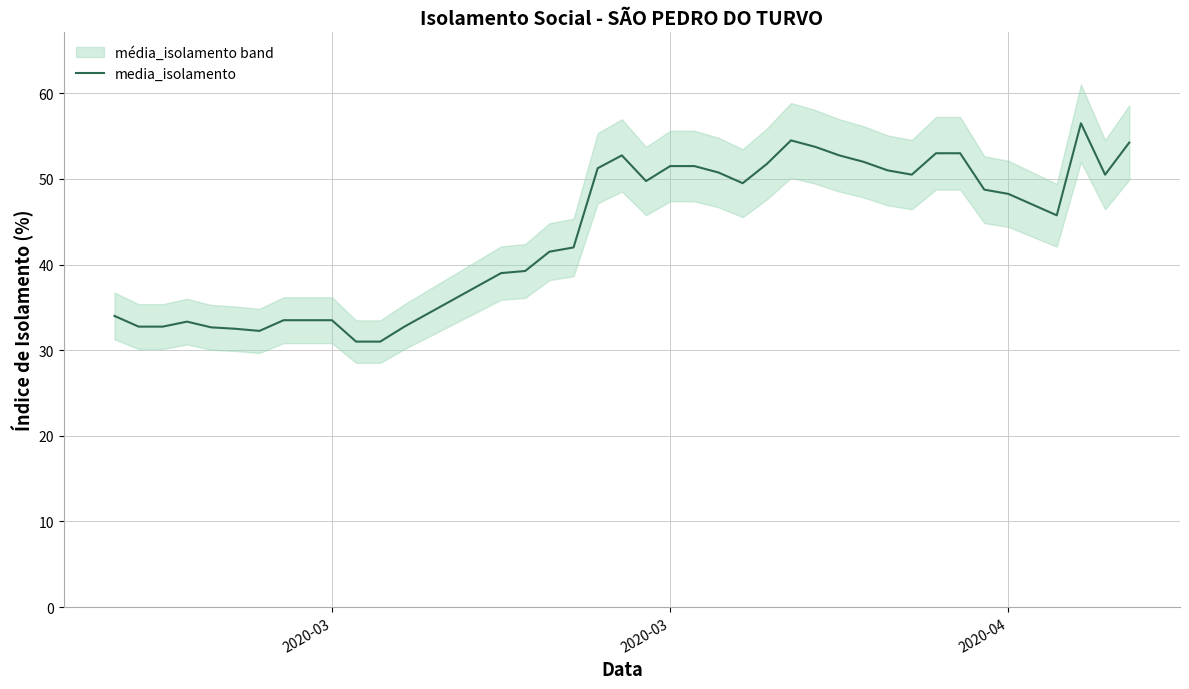

Does the chart display data point markers on the line(s)?

No